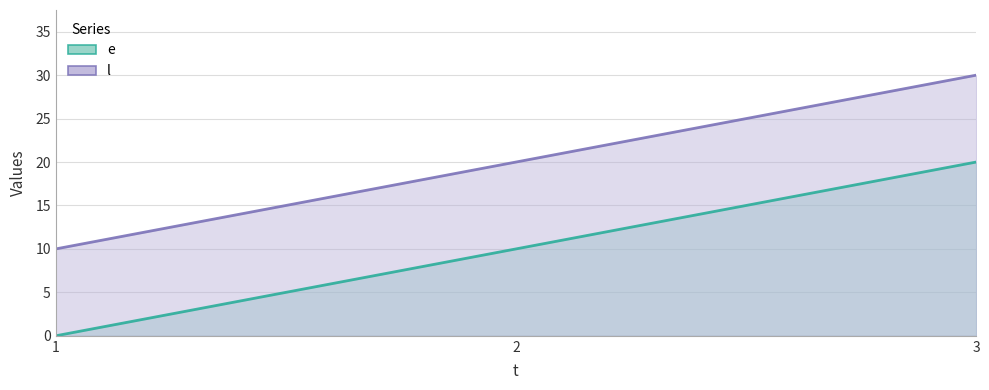

Which series has the largest range (max minus min)?

e